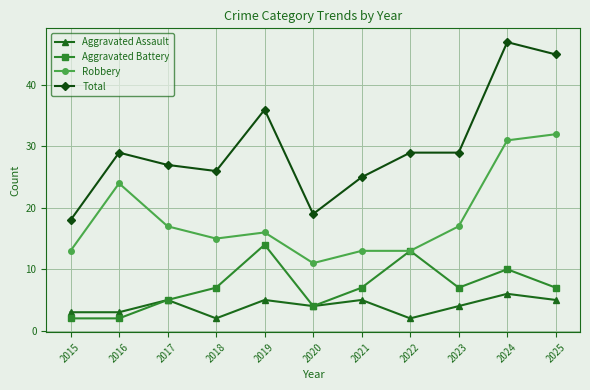

Is this an area chart (filled region under the line)?

No